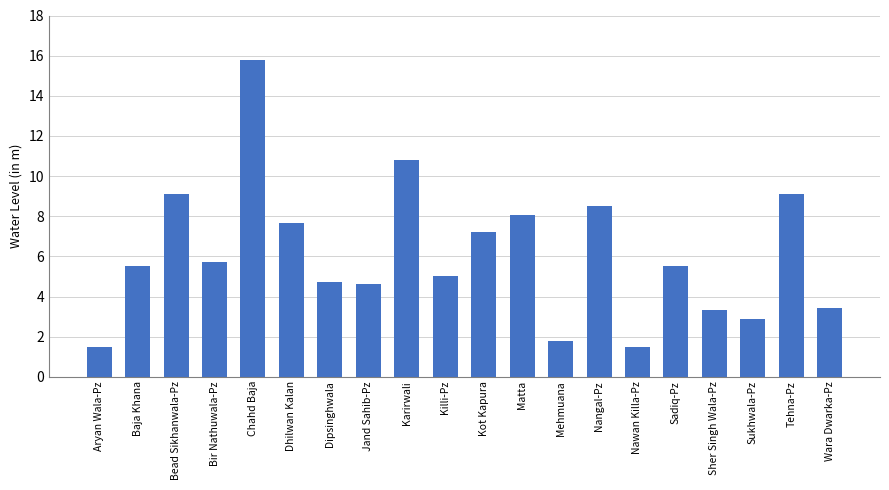

Reading right to left, extract all data points from this chart.

Wara Dwarka-Pz=3.4	Tehna-Pz=9.1	Sukhwala-Pz=2.9	Sher Singh Wala-Pz=3.3	Sadiq-Pz=5.5	Nawan Killa-Pz=1.5	Nangal-Pz=8.5	Mehmuana=1.8	Matta=8.1	Kot Kapura=7.2	Killi-Pz=5.0	Karirwali=10.8	Jand Sahib-Pz=4.6	Dipsinghwala=4.7	Dhilwan Kalan=7.7	Chahd Baja=15.8	Bir Nathuwala-Pz=5.7	Bead Sikhanwala-Pz=9.1	Baja Khana=5.5	Aryan Wala-Pz=1.5